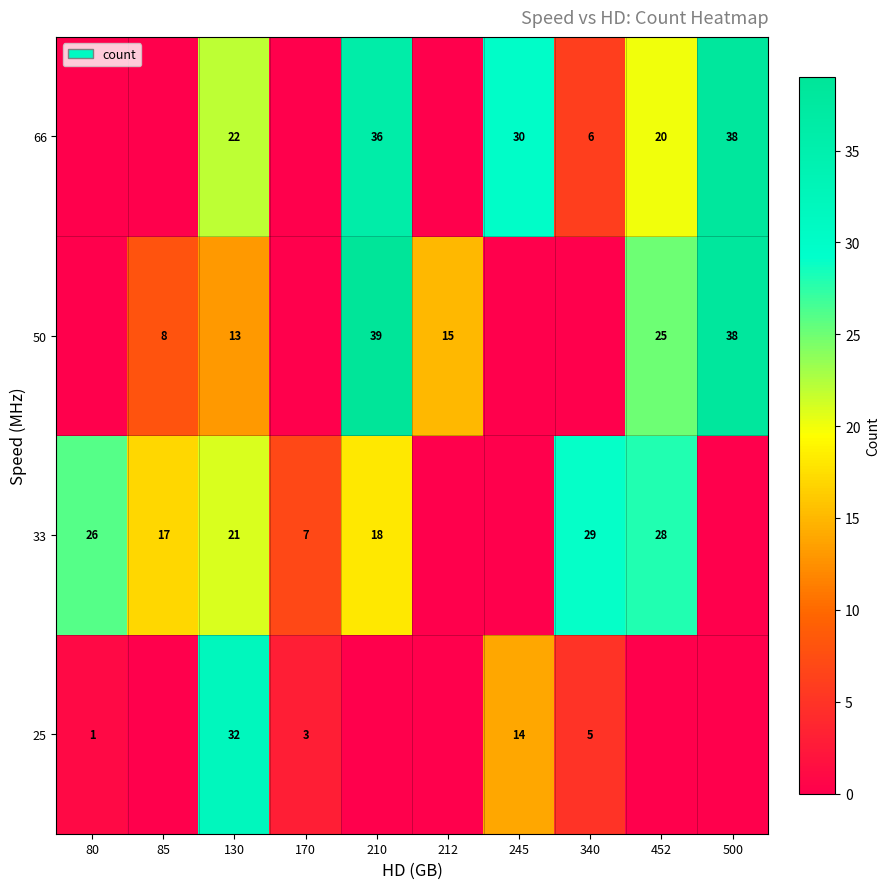

Which has a higher value, 452 or 245?

245